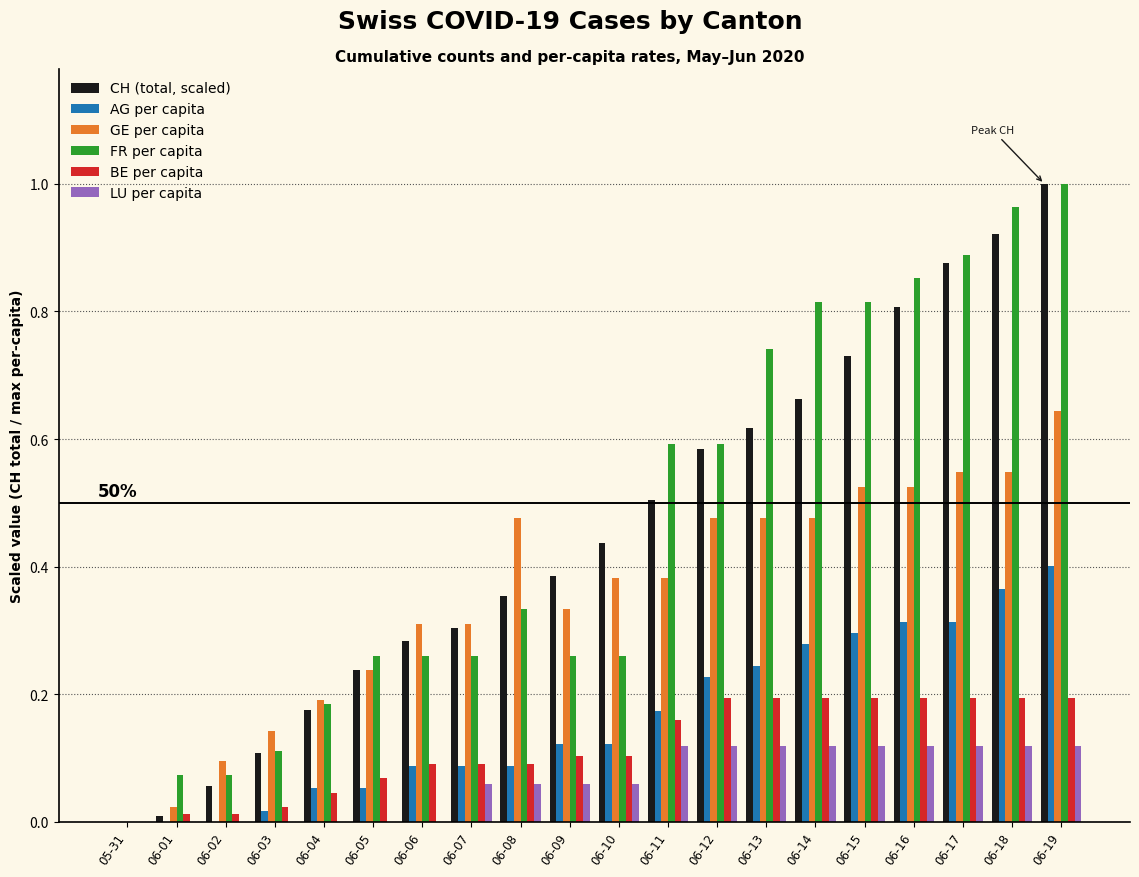

The FR per capita series shows 0.4 at 06-16. True or false?

False